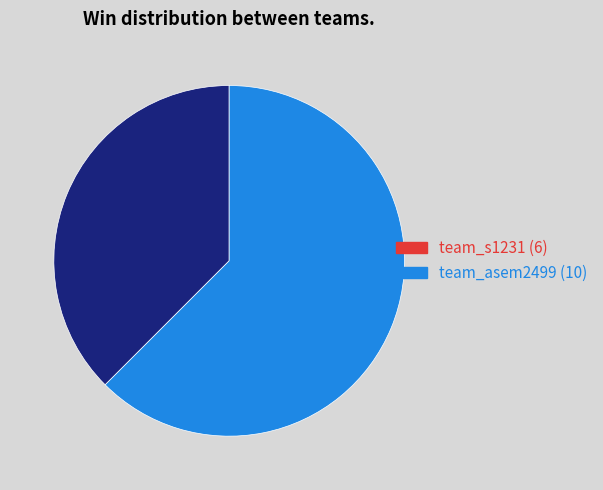

What is the smallest slice in the pie chart?

team_s1231